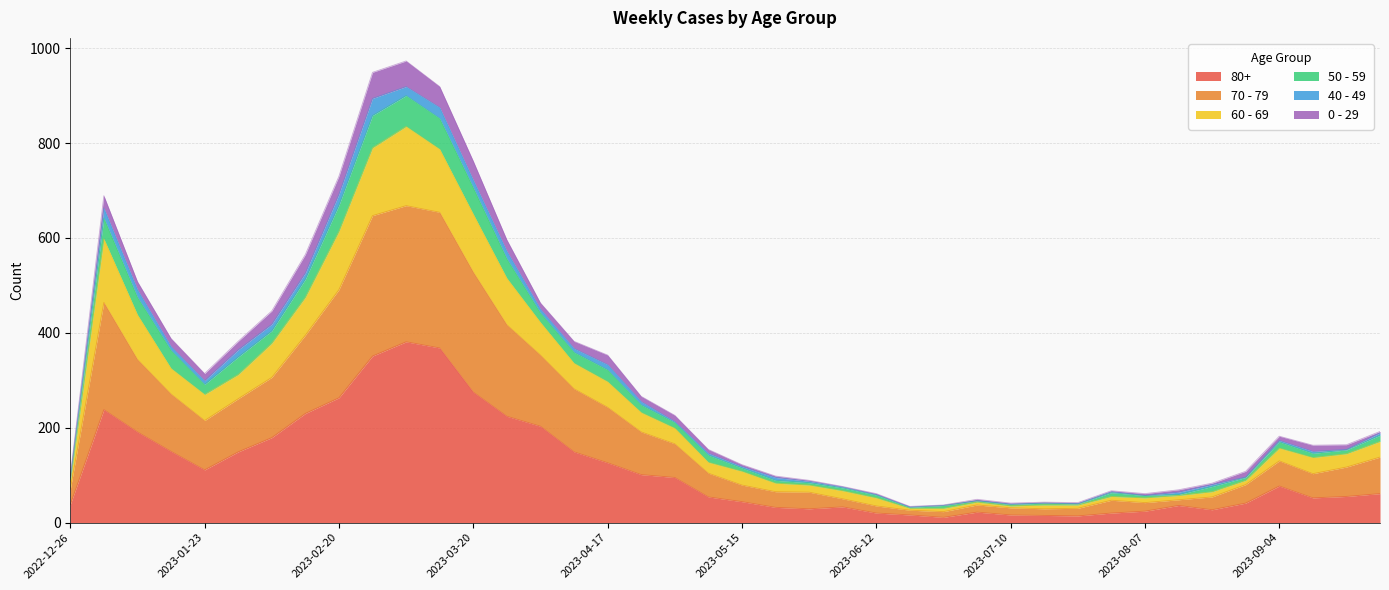

True or false: 50 - 59 and 70 - 79 cross at least once.

False